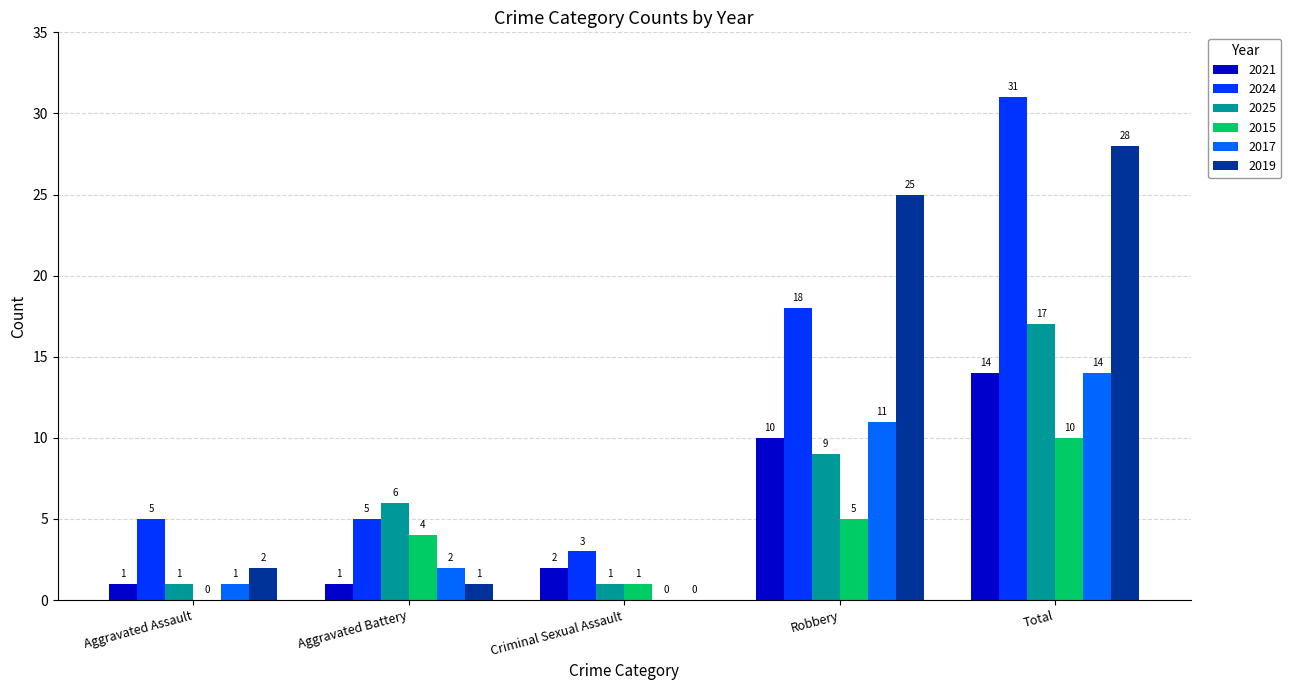

Which series changed the most between Aggravated Assault and Aggravated Battery?

2025